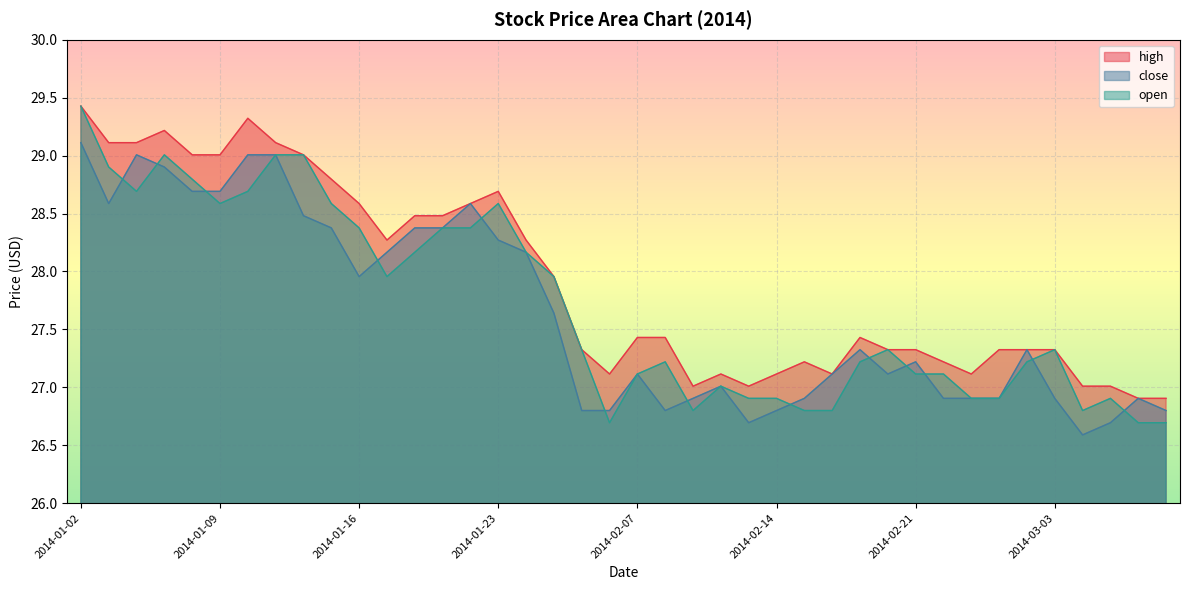

What is the spread (max minus min) of values at 2014-01-10?

0.6